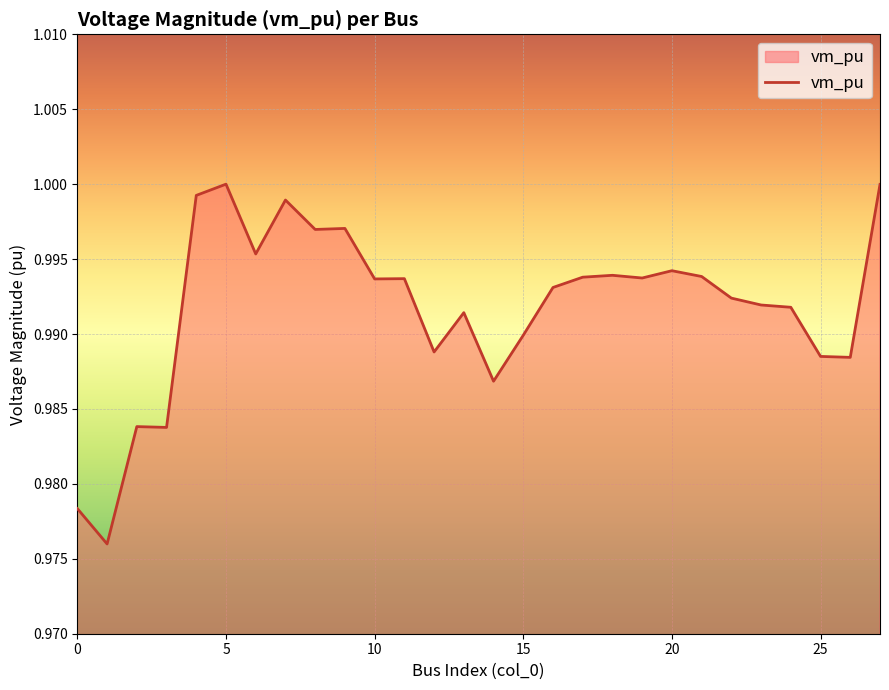

How many interior local valleys (lower than both neighbors) does the data have?

9